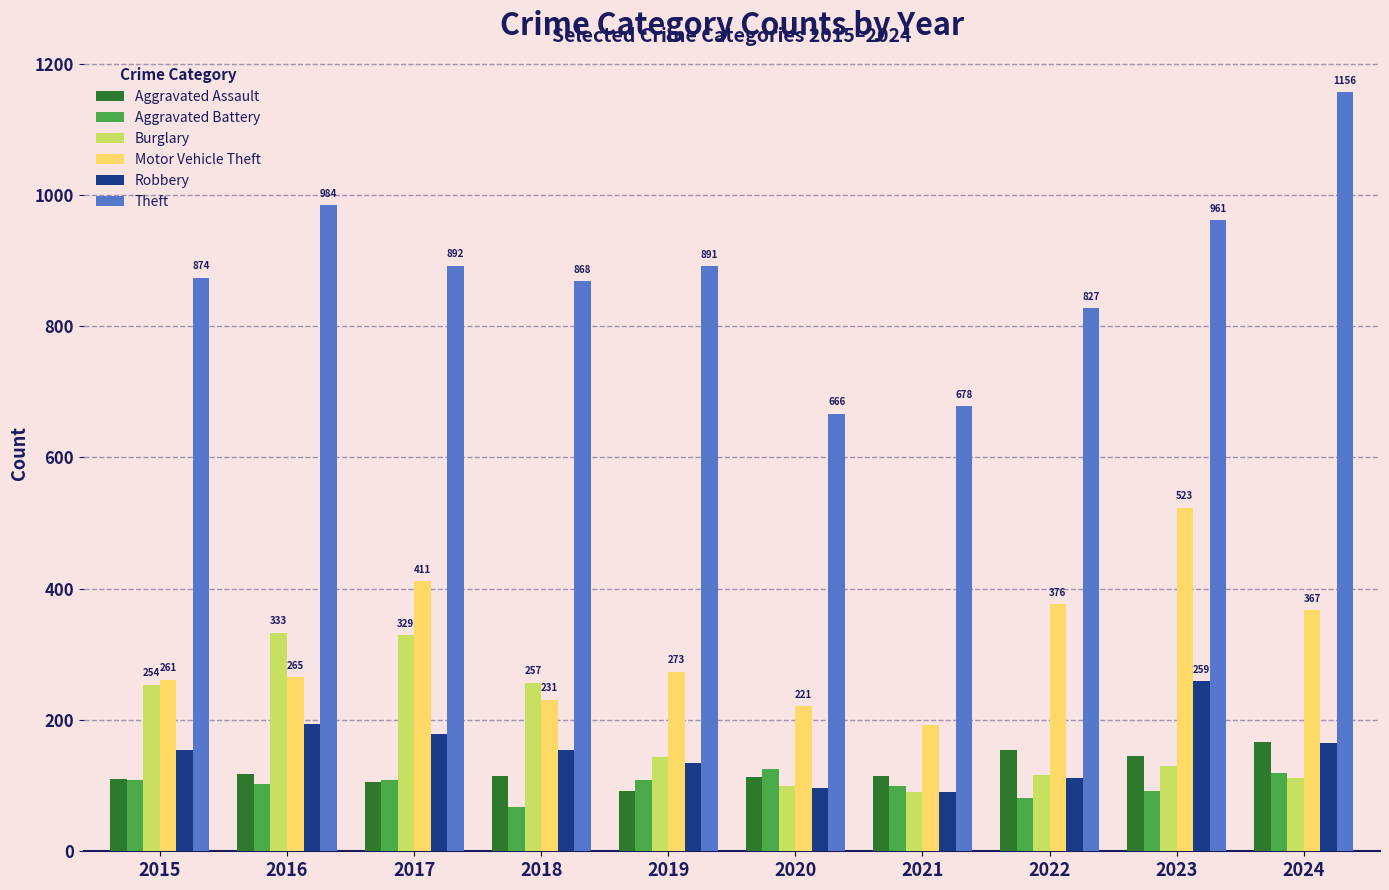

Which category has the highest value across all series?

2024